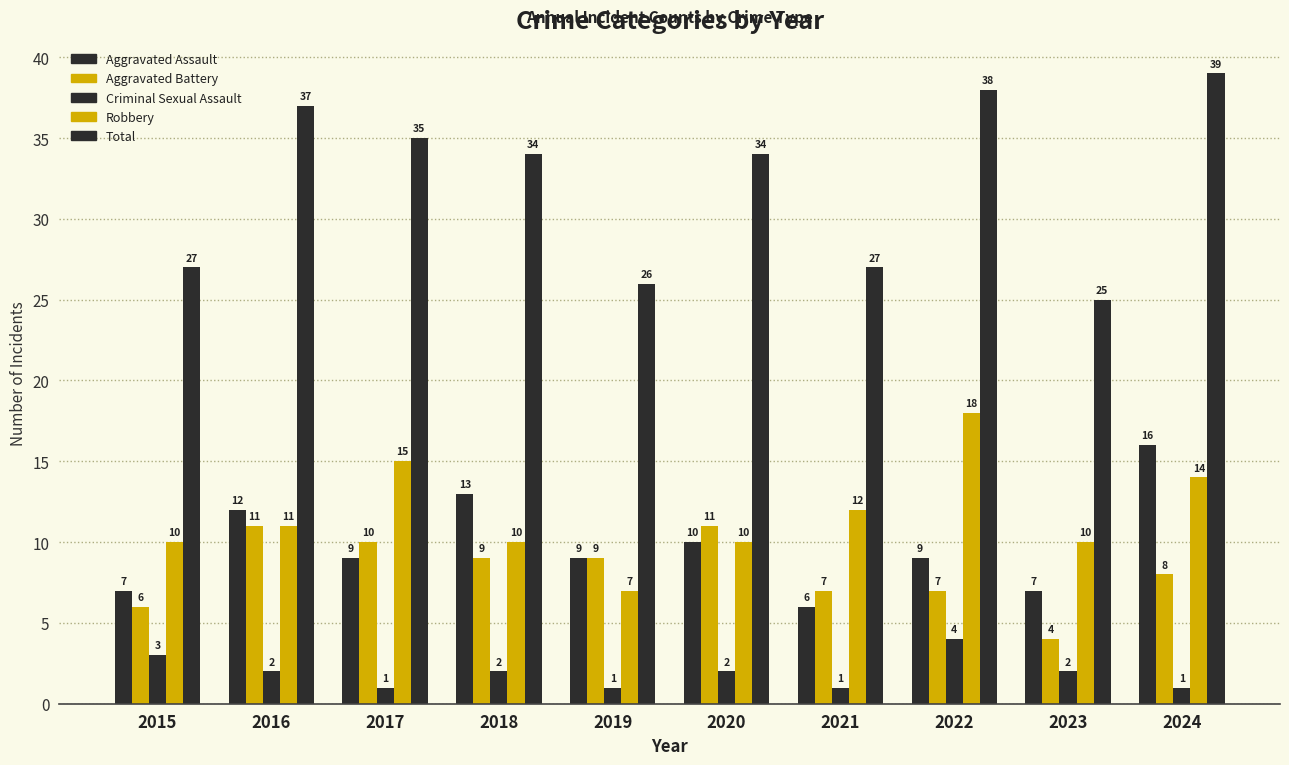

How many groups of bars are there?

10